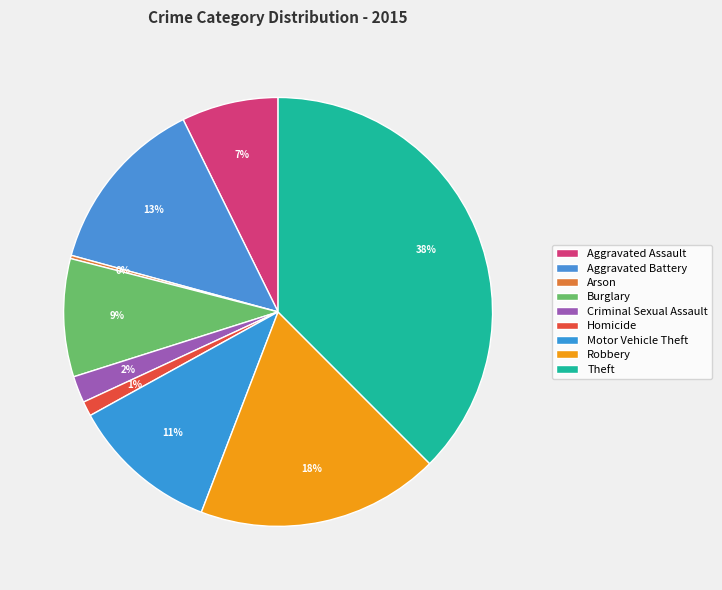

To the nearest percent, what percentage of the pie is Motor Vehicle Theft?

11%